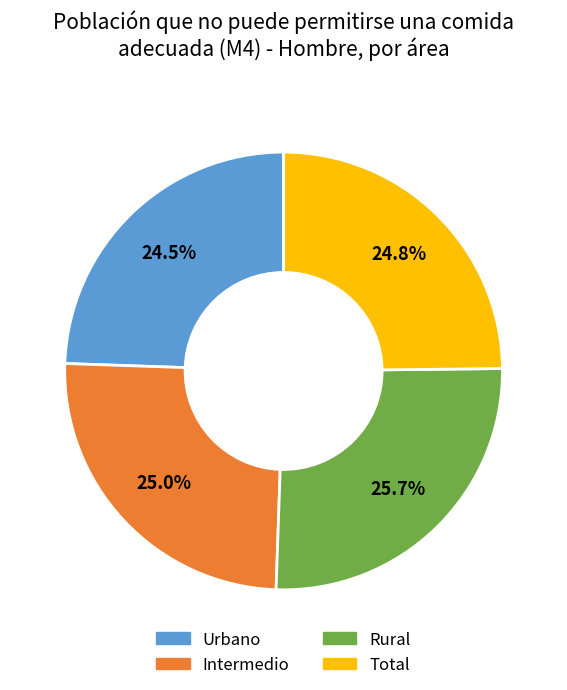

The Rural slice represents 26% of the pie. True or false?

True